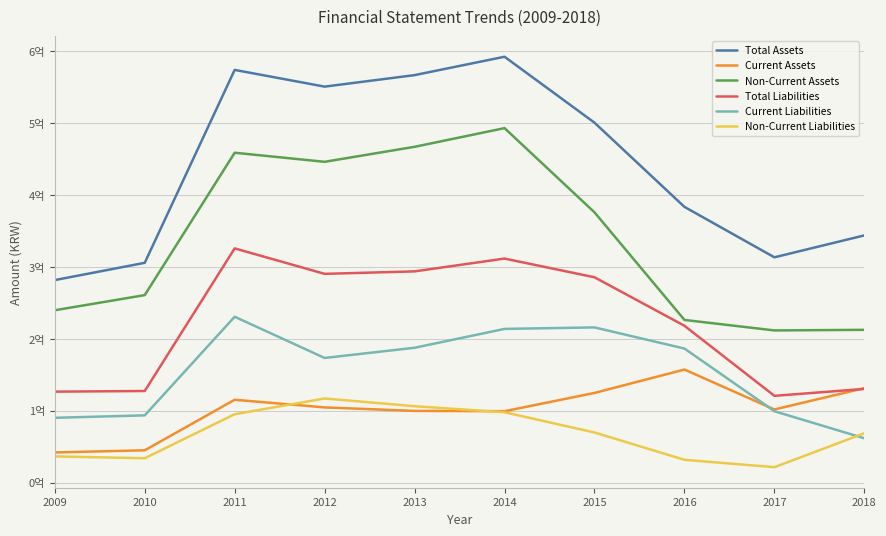

What is the value of the Non-Current Liabilities point at the 1st from the left?

36425289